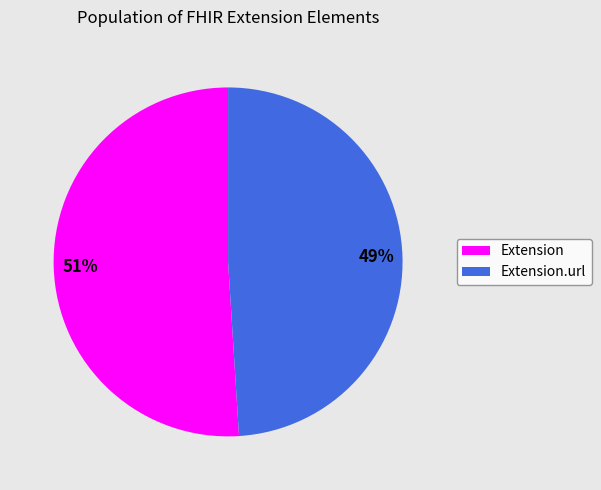

Does any single category account for the majority?

Yes